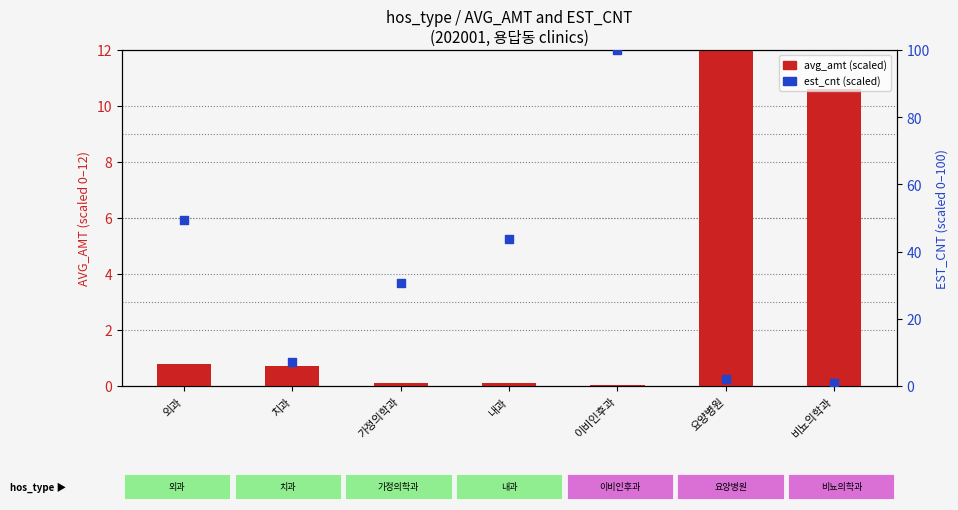

Which series has the largest total across all categories?

est_cnt (scaled)